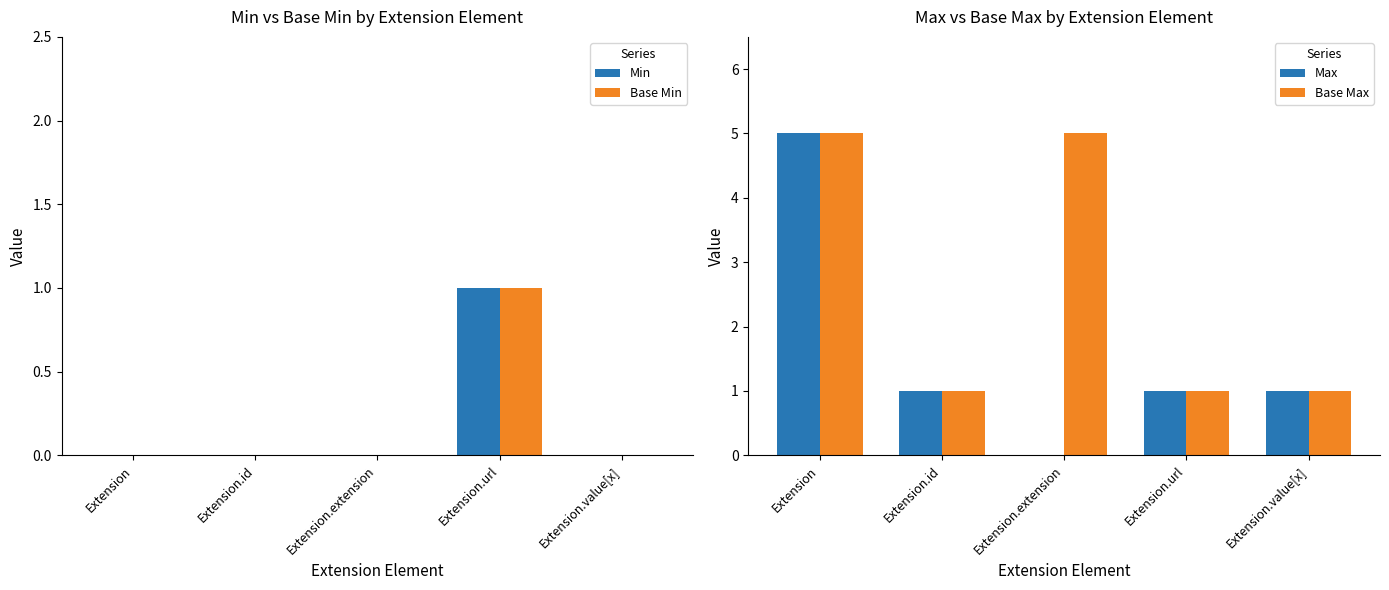

Rank the categories by Base Min value from lowest to highest.

Extension, Extension.id, Extension.extension, Extension.value[x], Extension.url